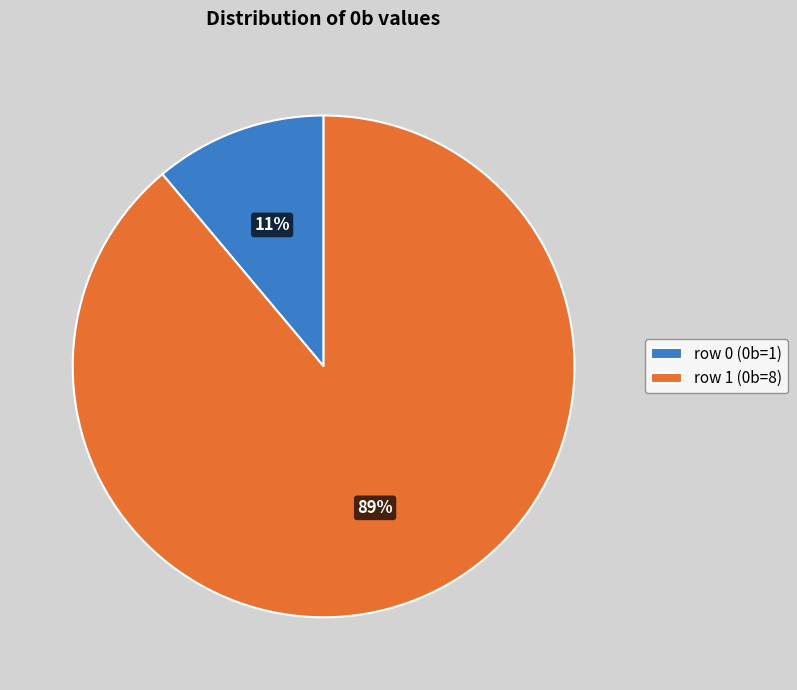

The row 0 (0b=1) slice represents 11% of the pie. True or false?

True